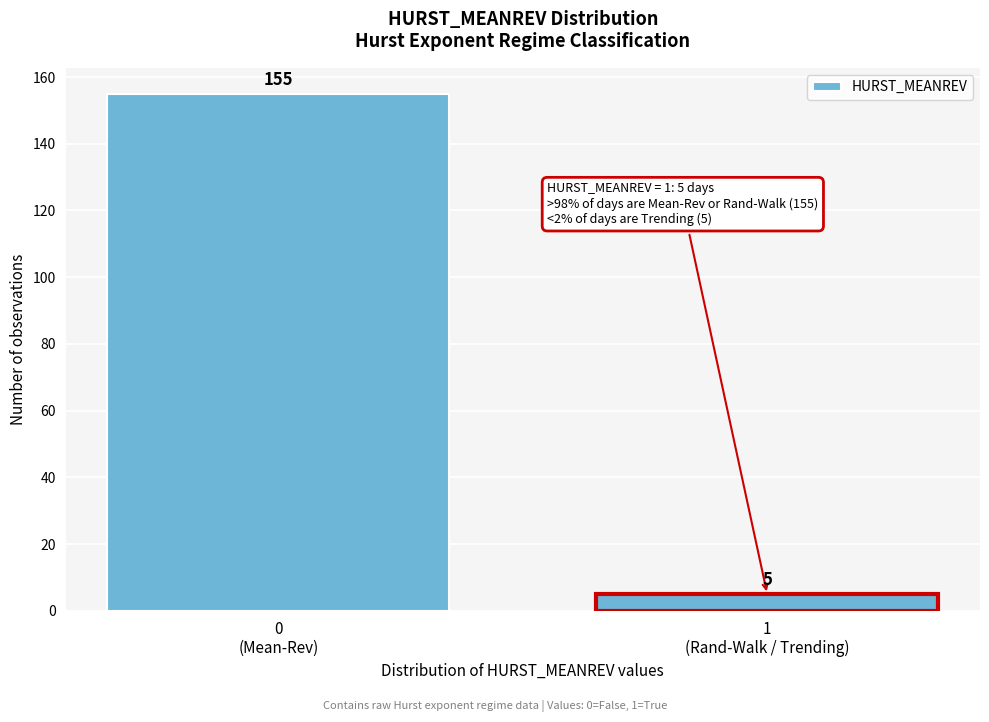

Reading right to left, transcribe all the data shown in this chart.

5	155